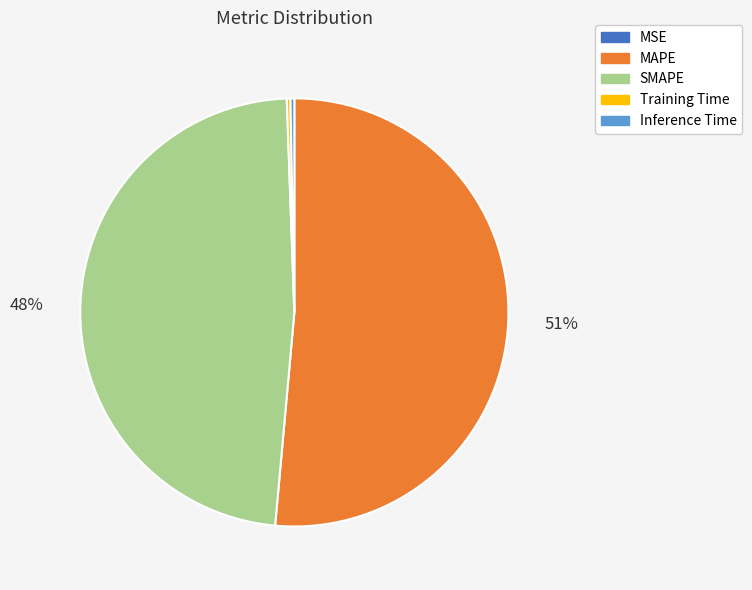

Combined, do Inference Time and SMAPE account for over 50%?

No